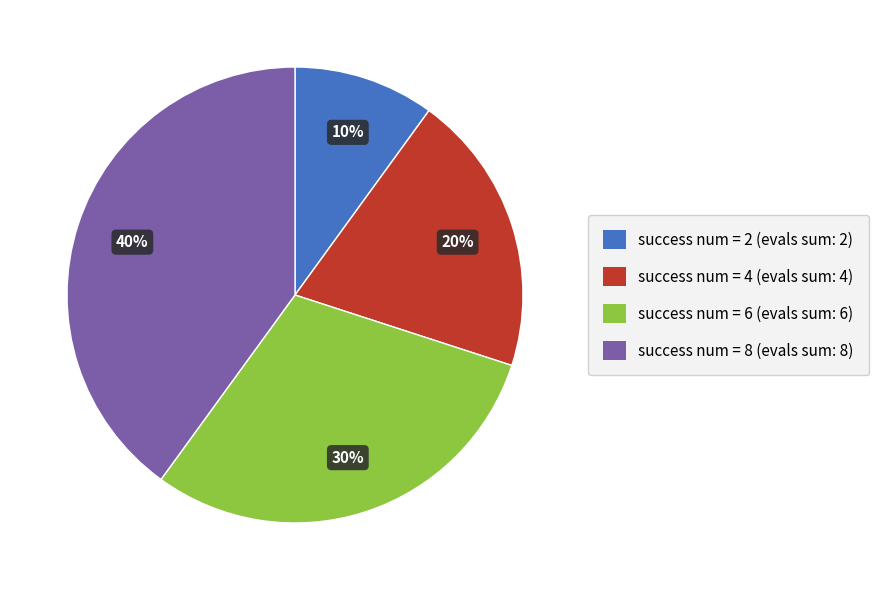

To the nearest percent, what is the average slice percentage?

25%